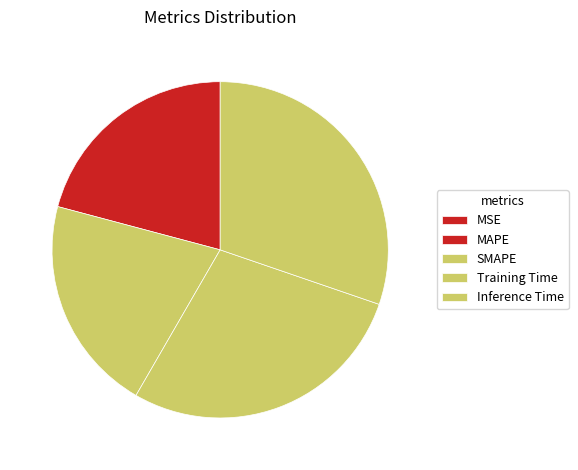

To the nearest percent, what portion does Training Time represent?

28%